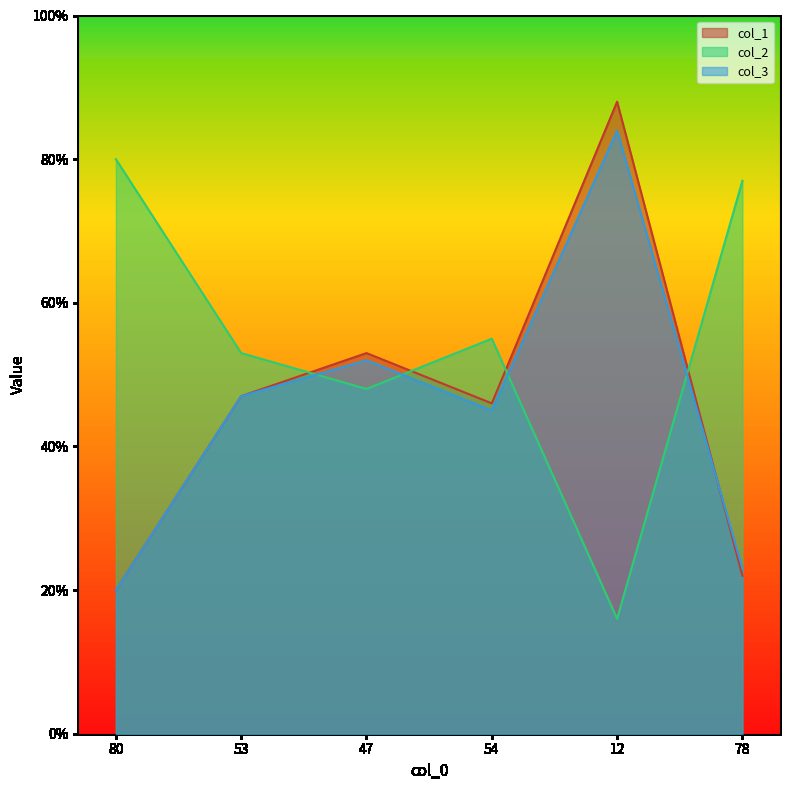

What is the label of the 6th point from the left?

78